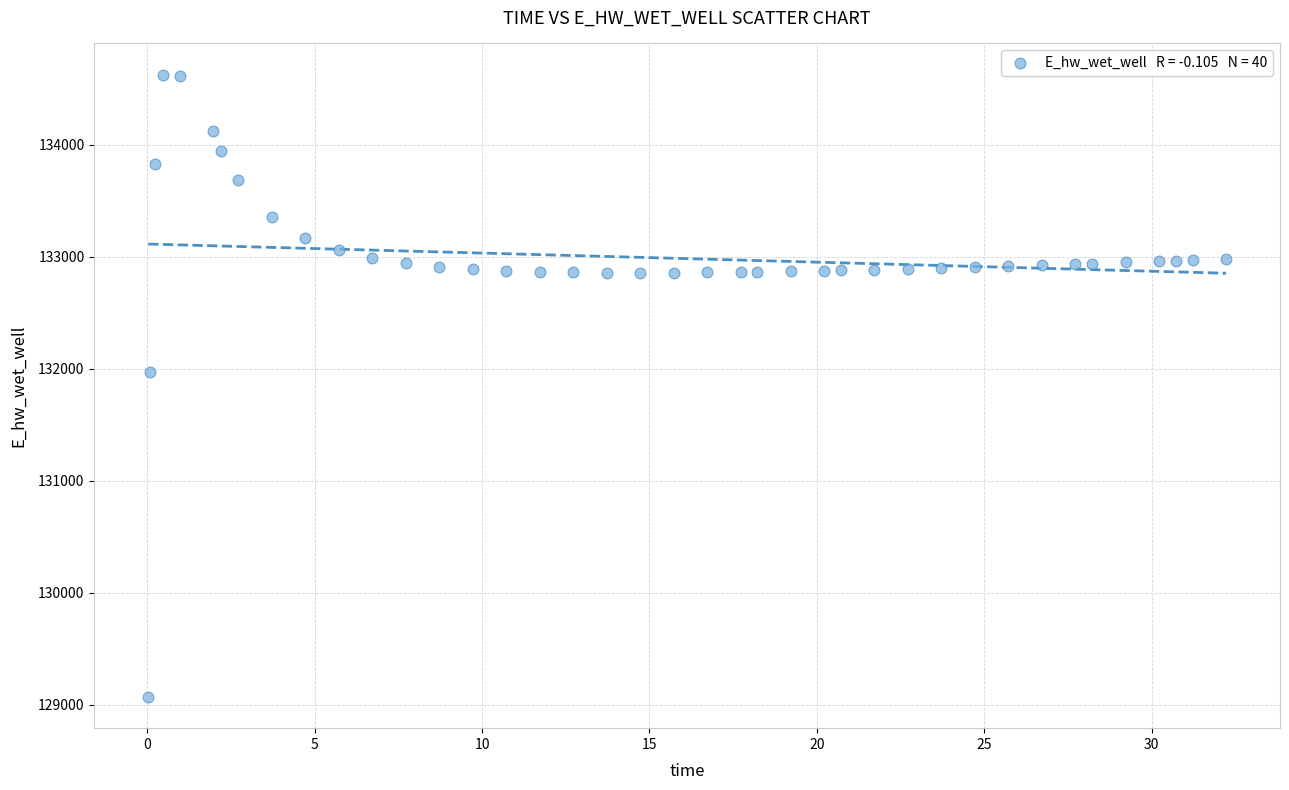

What Y value in the scatter plot is closest to 131849?

131970.0